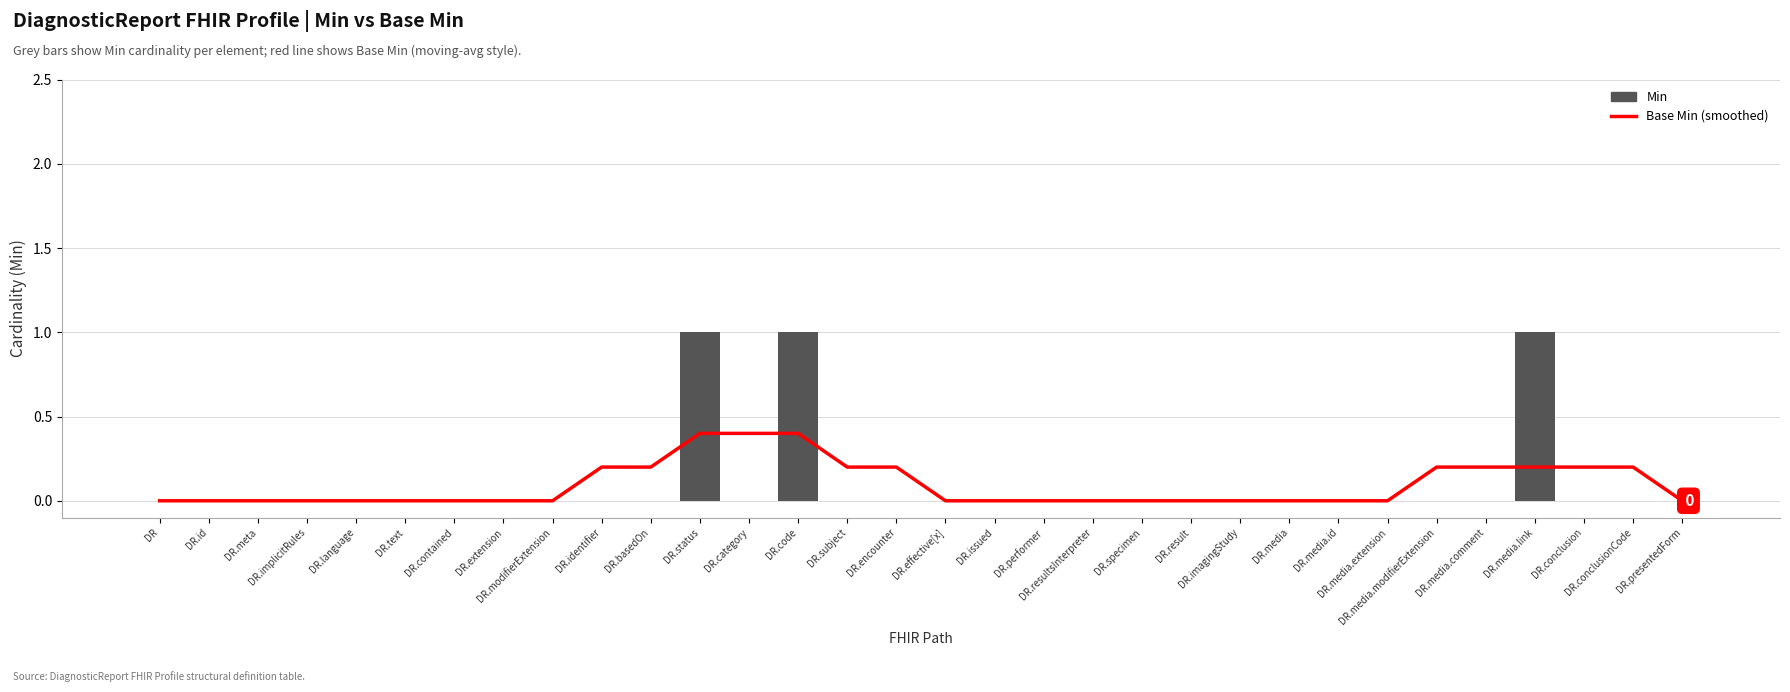

What is the difference between the second highest and second lowest values in the Min series?

1.0